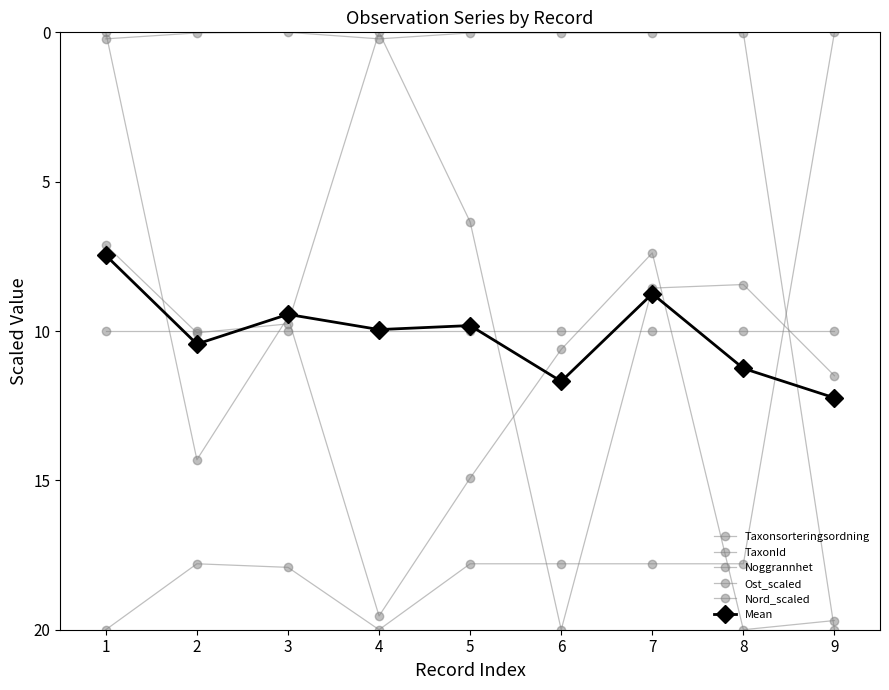

Which category has the highest value in the Noggrannhet series?

1